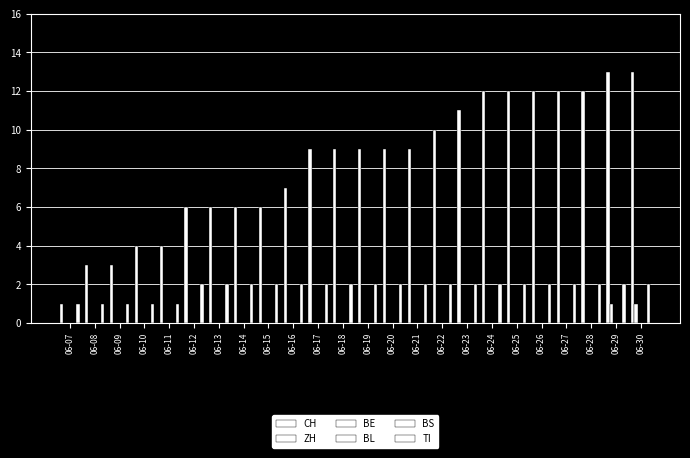

Is it true that BS equals 0 at 06-18?

True